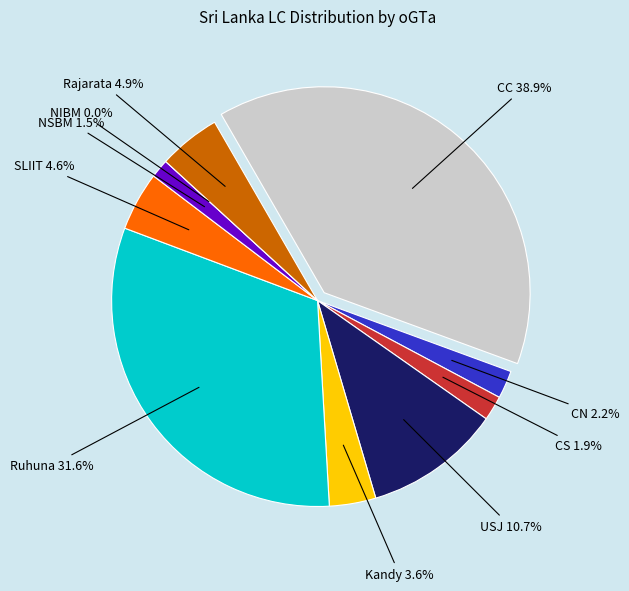

Count the number of slices in the pie.

10